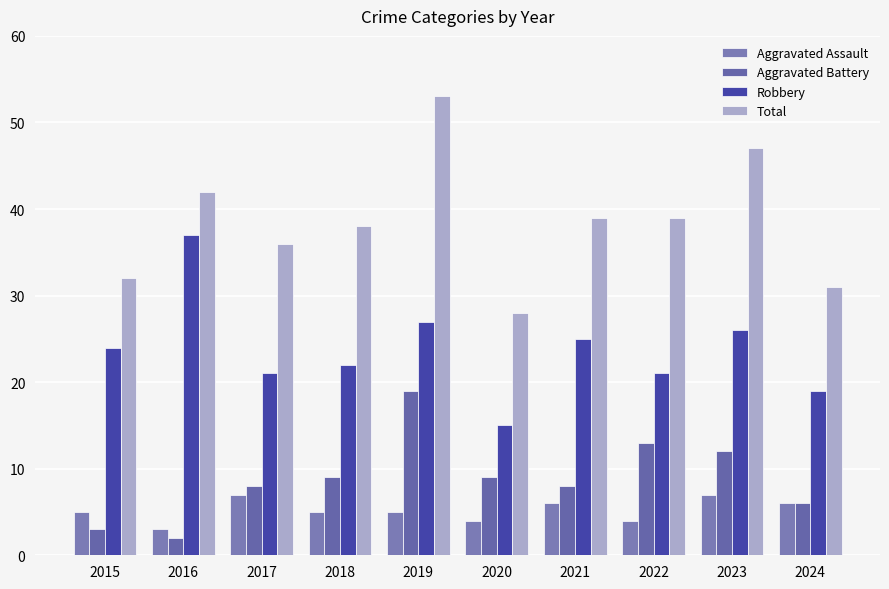

Which category has the highest value in the Robbery series?

2016